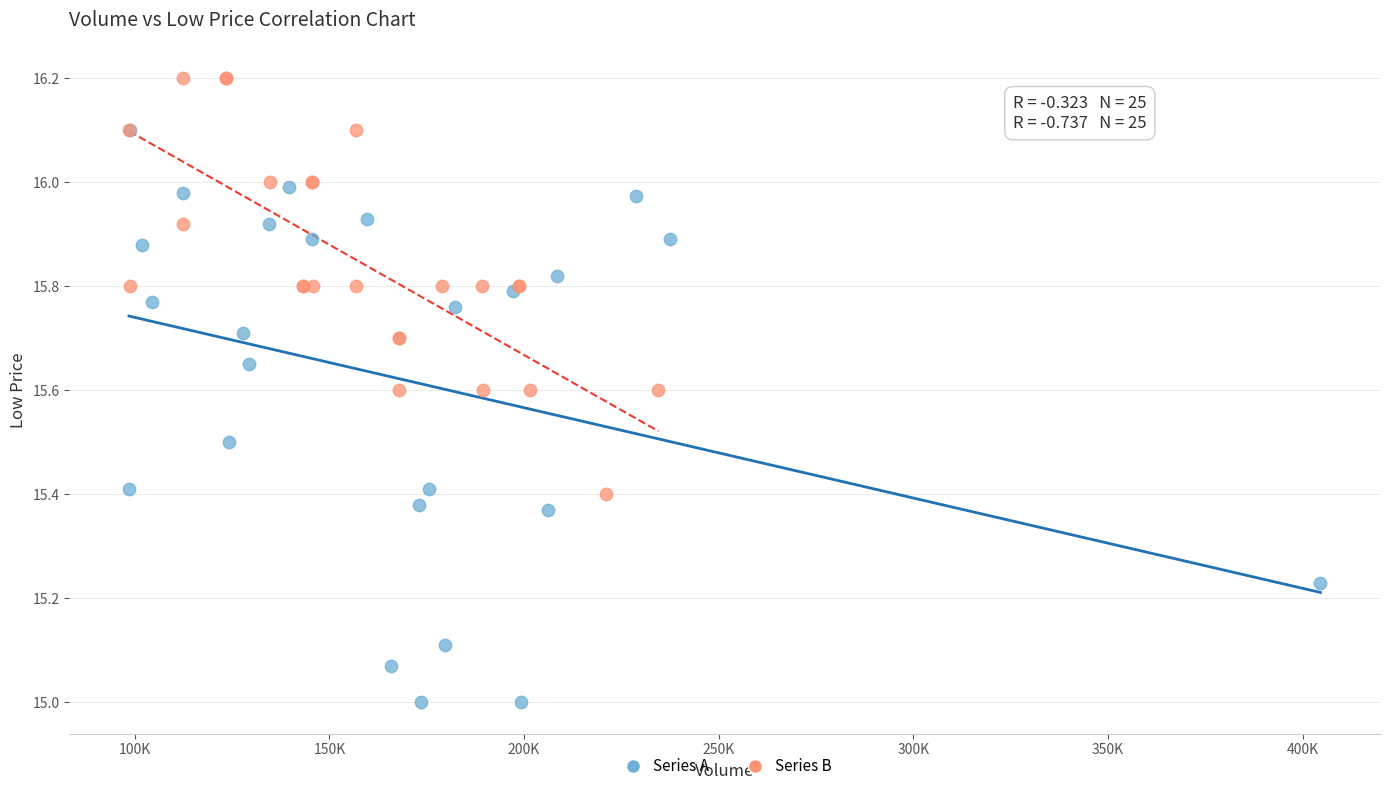

What are all the series names shown in the legend?

Series A, Series B